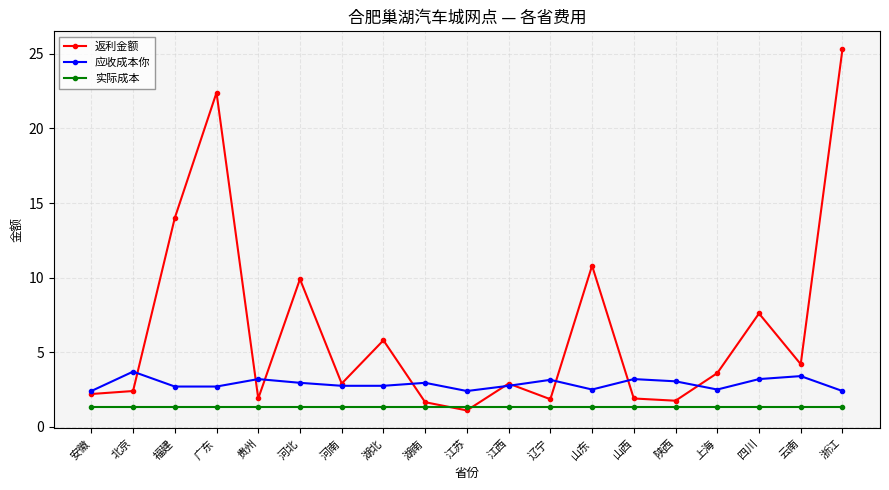

Count the number of categories in the chart.

19